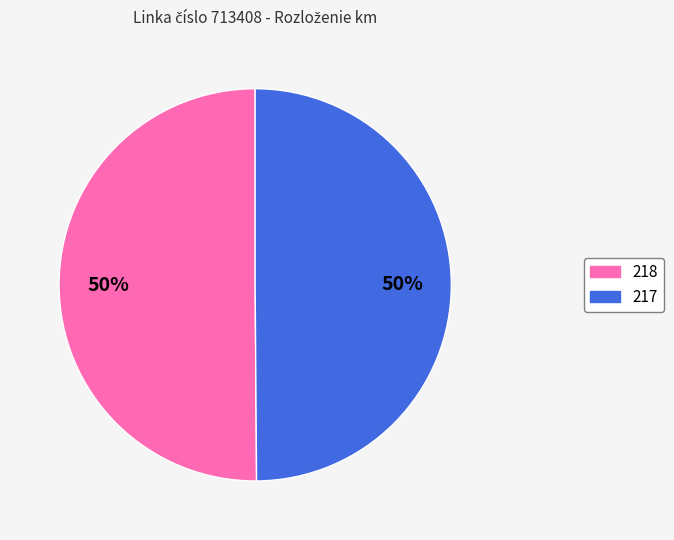

Do 218 and 217 together represent more than half of the pie?

Yes